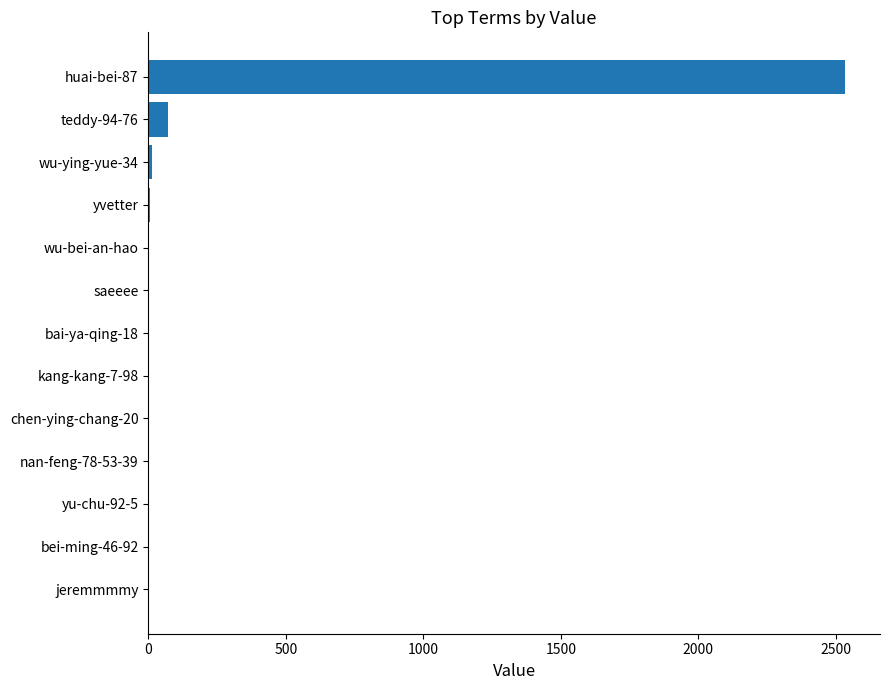

The value at huai-bei-87 is 3347. True or false?

False